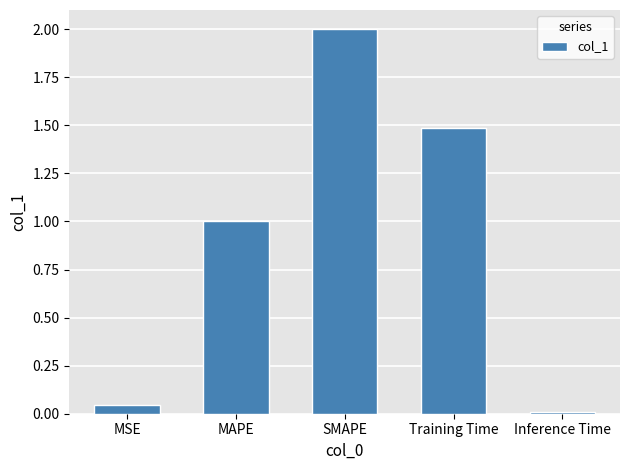

What is the average value?

0.9